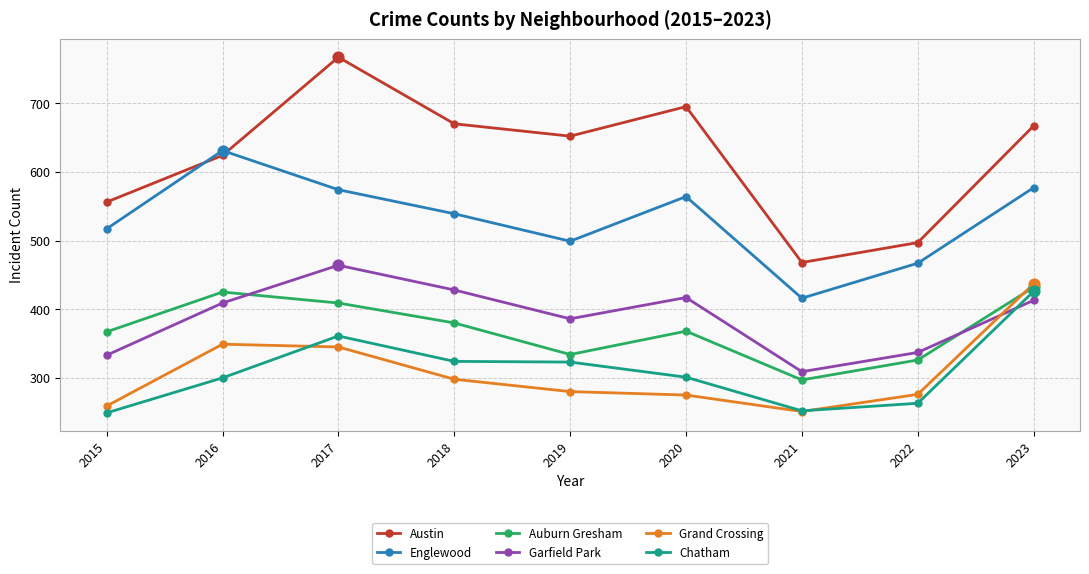

Which series changed the most between 2017 and 2021?

Austin